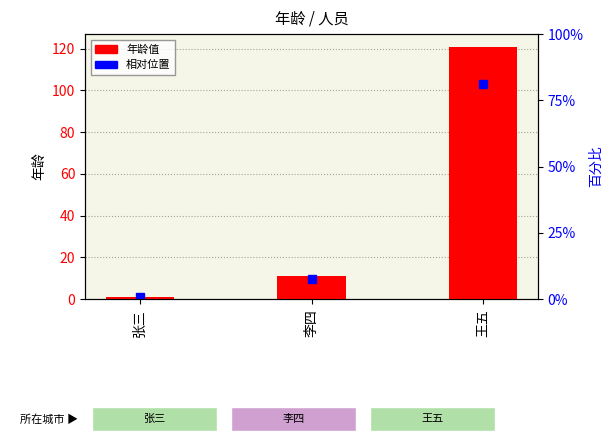

What is the value of the 3rd bar from the left?

121